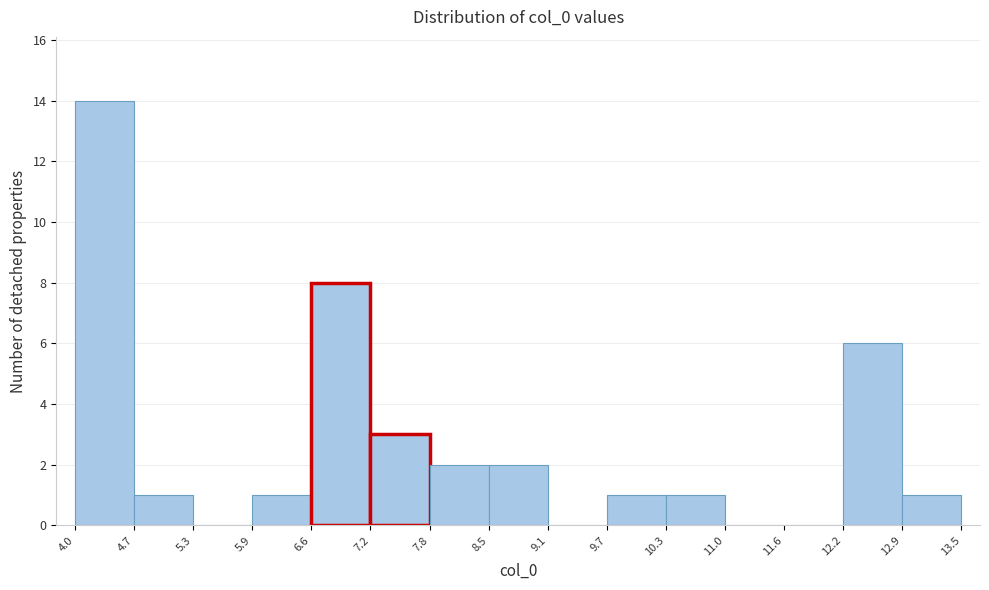

What is the height of the bar covering 7.2 to 7.8 on the x-axis? The values are not printed on the chart, so give them approximately, as read against the axis.

3